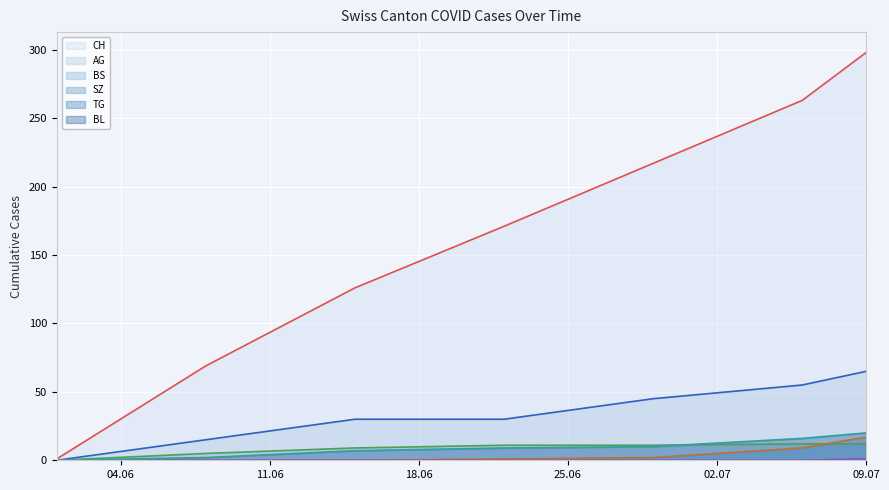

What is the maximum value shown in the chart?

298